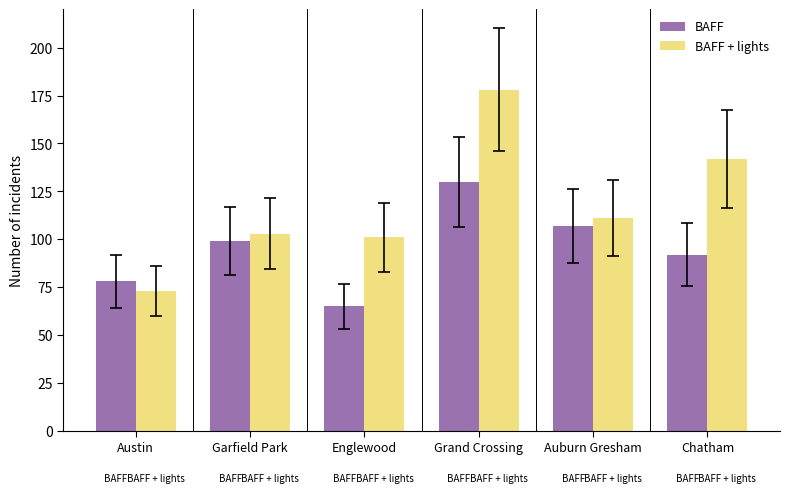

Where is BAFF nearest to the value 97?

Garfield Park